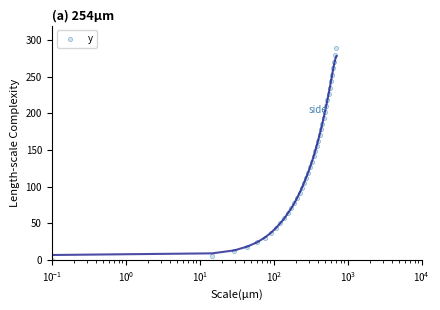

What is the difference between the maximum and minimum values?

289.0